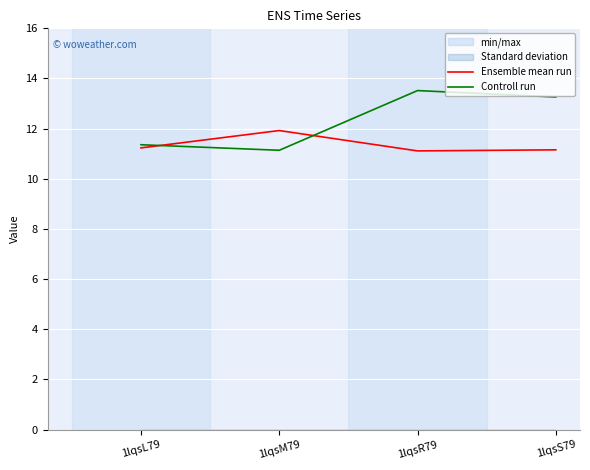

What is the label of the 4th point from the left?

1lqsS79